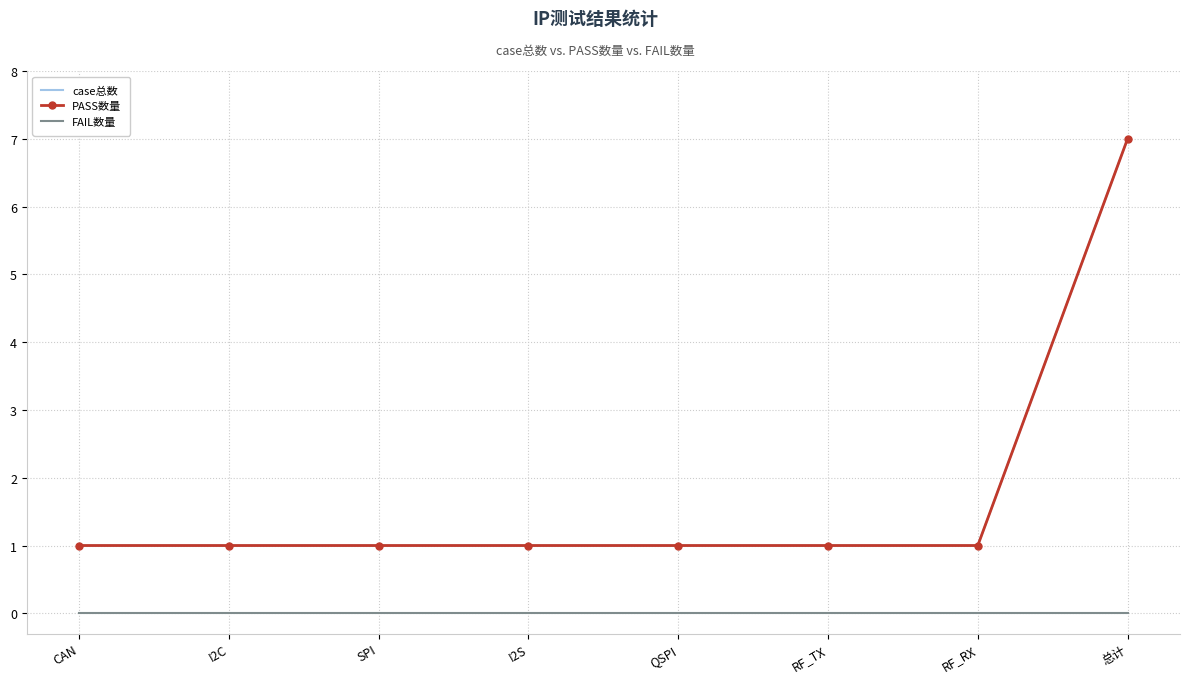

The value of FAIL数量 at QSPI is 0. True or false?

True